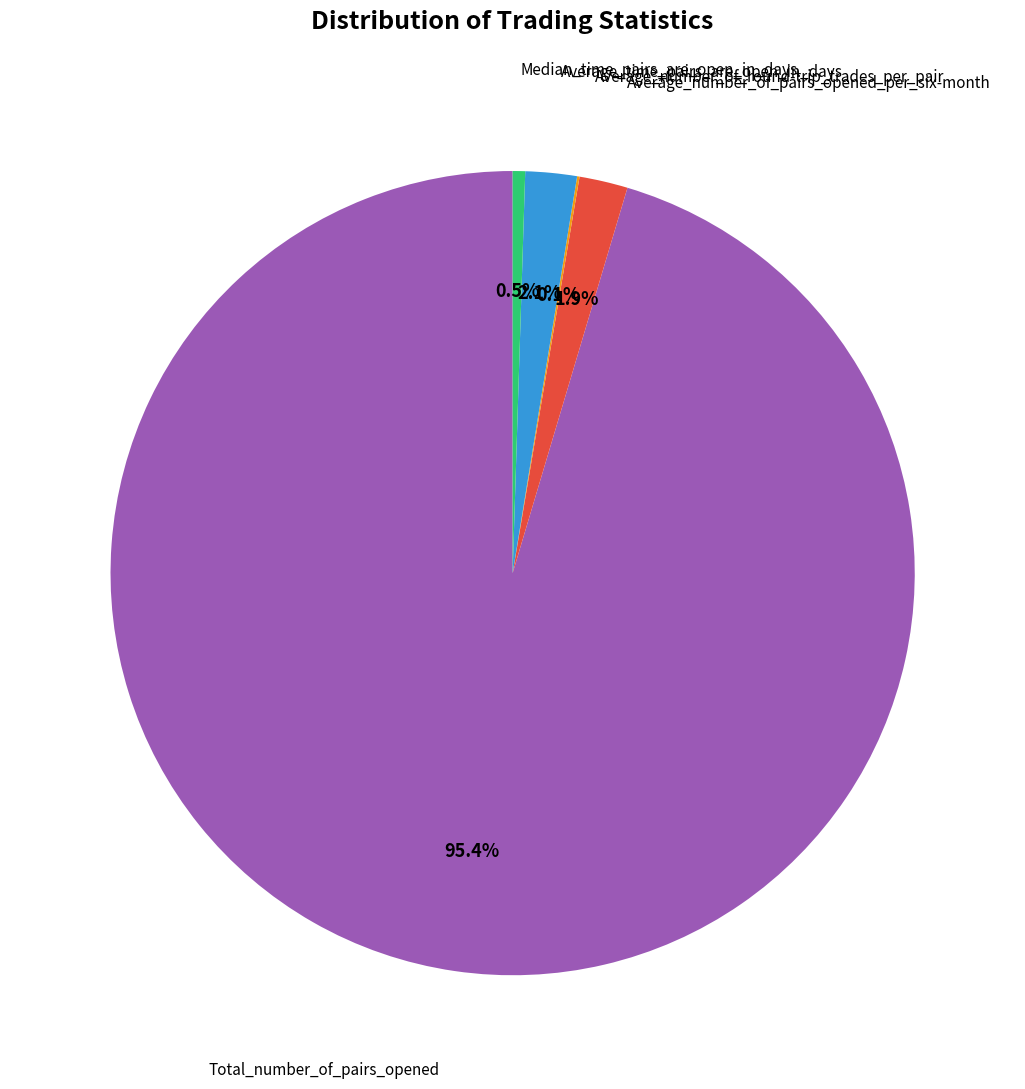

Does any single category account for the majority?

Yes